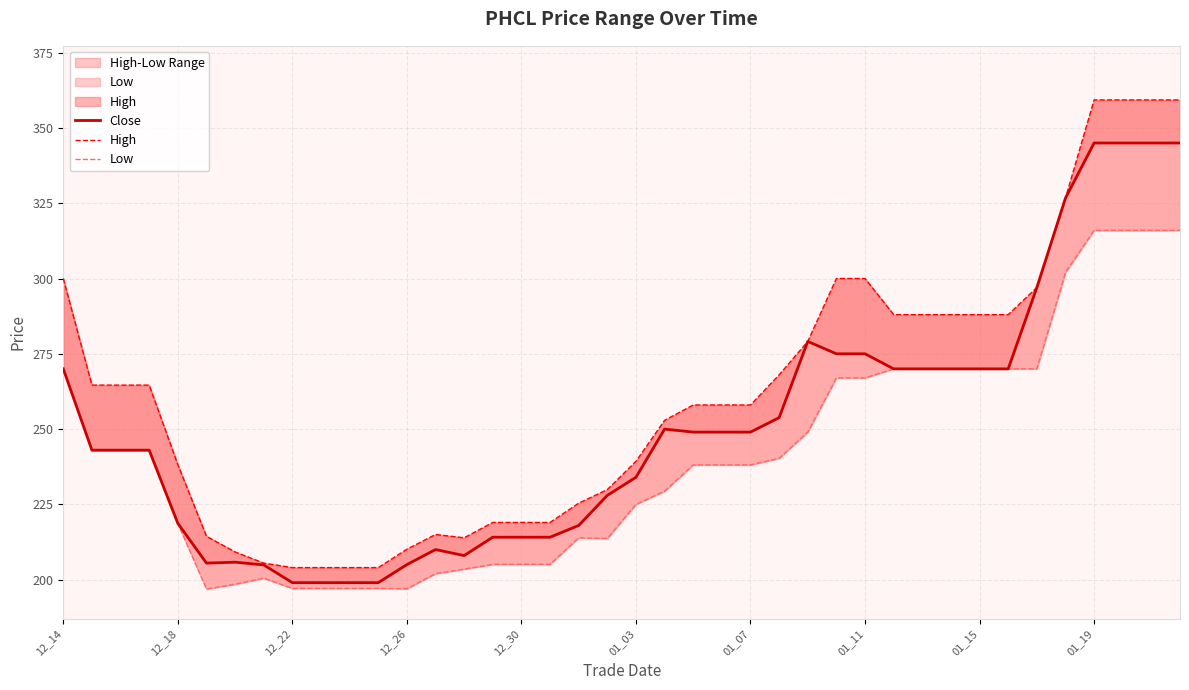

Where is High nearest to the value 281?

26